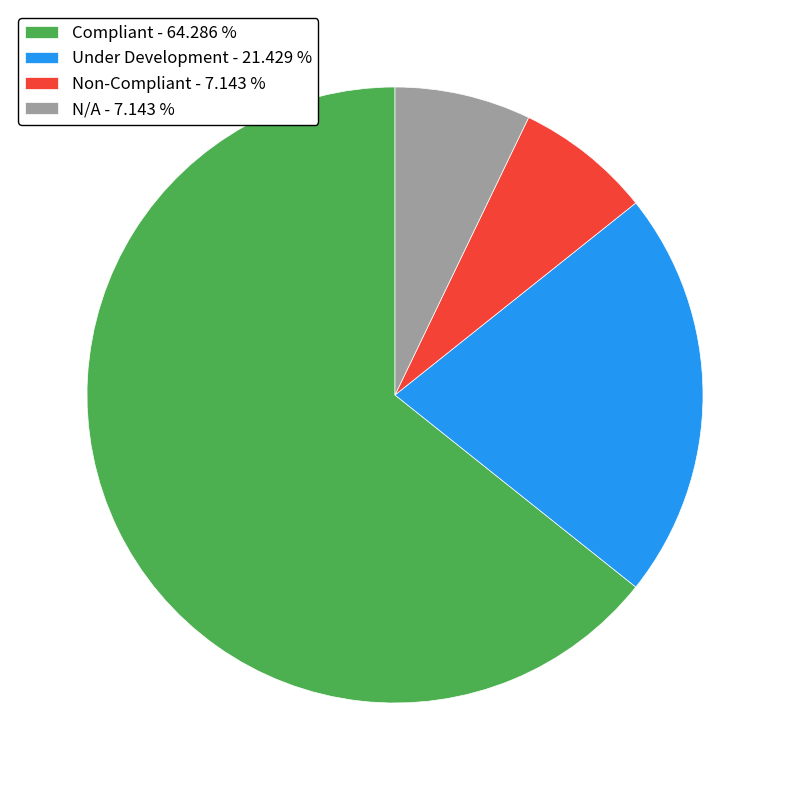

Approximately how many times larger is the value at Under Development compared to N/A?

3.0